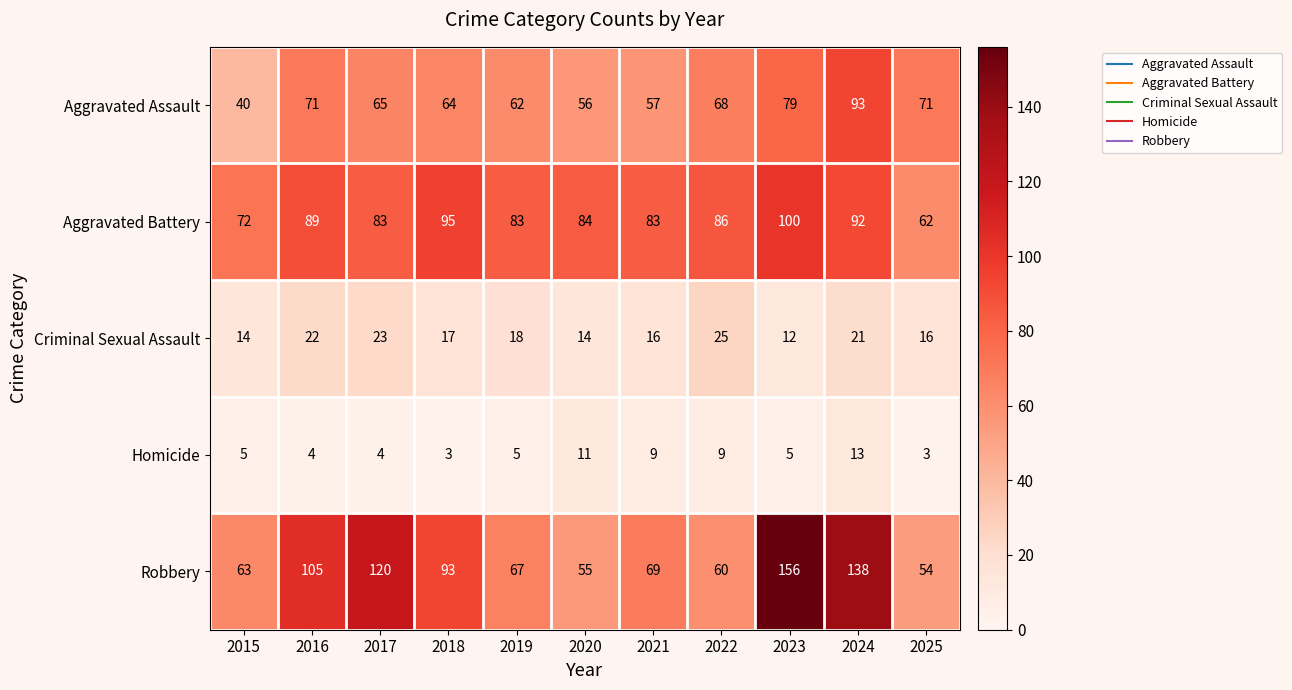

Which series has the largest total across all categories?

Robbery